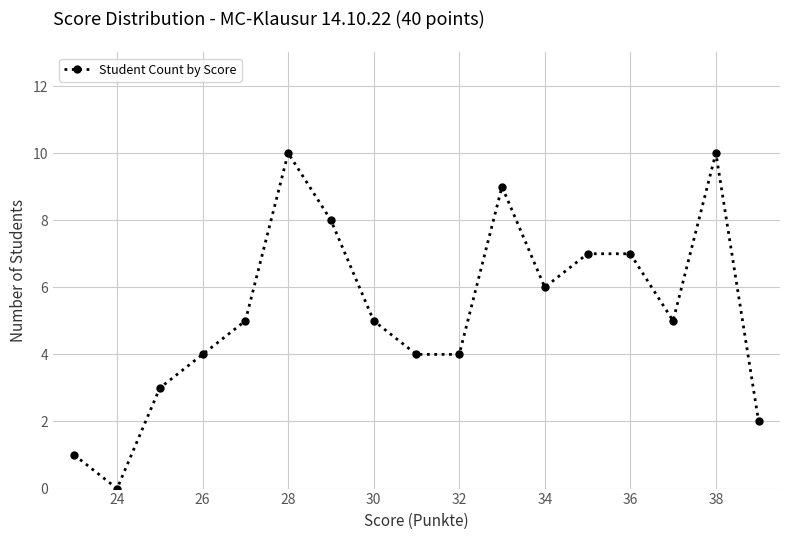

What is the difference between the second highest and second lowest values?

9